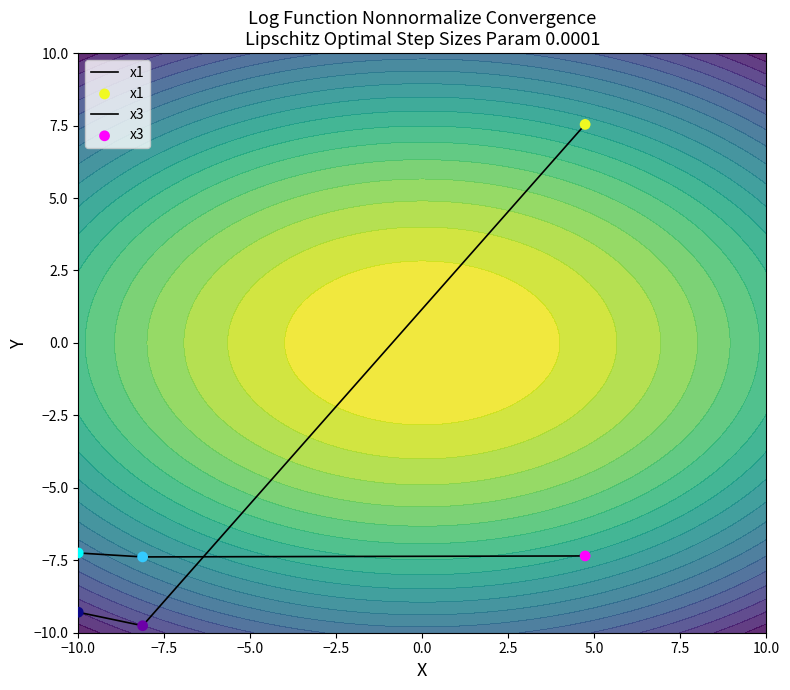

Which series contains the lowest Y value?

x1